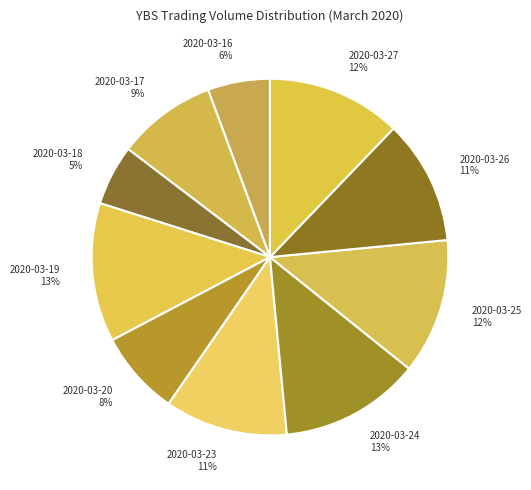

Combined, do 2020-03-19 and 2020-03-18 account for over 50%?

No